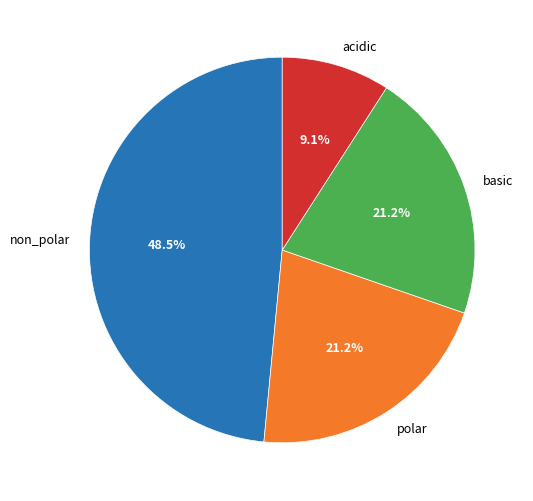

What portion of the pie excludes basic?

78.8%